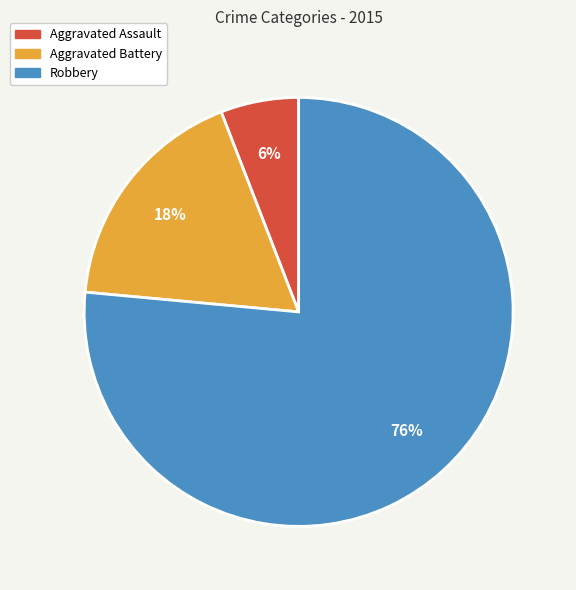

Approximately how many times larger is the value at Aggravated Battery compared to Aggravated Assault?

3.0